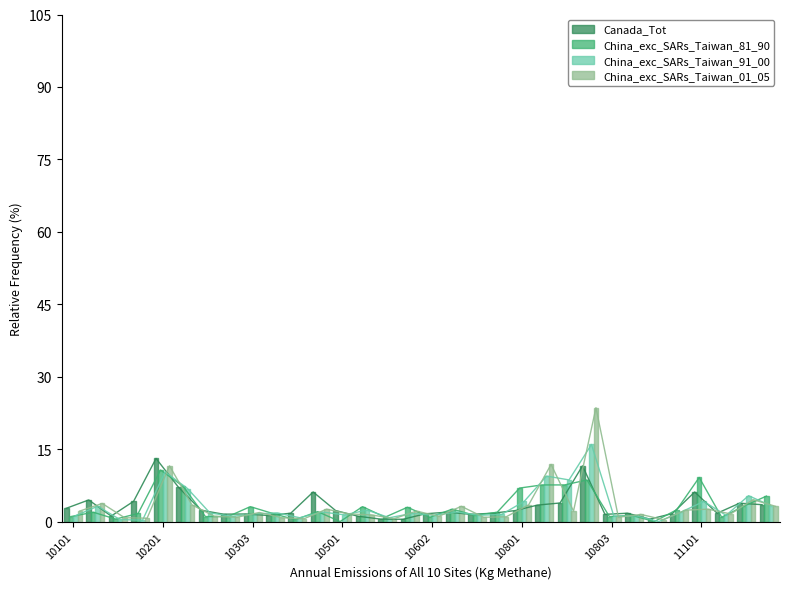

What is the highest value of the China_exc_SARs_Taiwan_01_05 series?

23.6